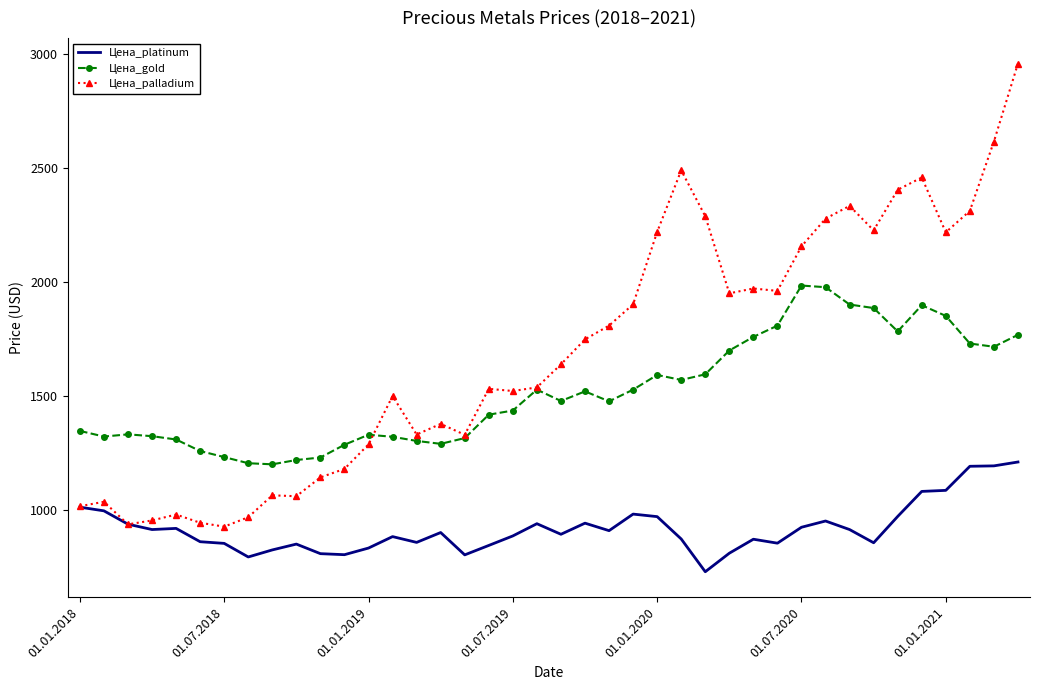

In Цена_platinum, how many points are lower than both neighbors (excluding endpoints)?

10